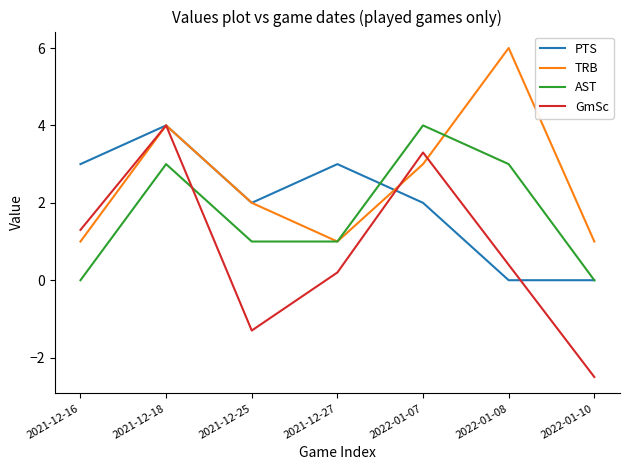

At which label is GmSc closest to 0?

2021-12-27